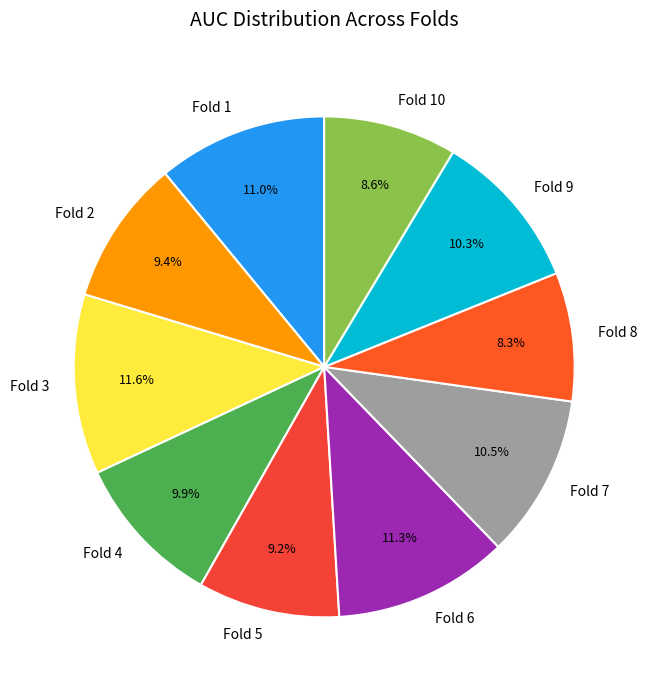

What percentage do Fold 1 and Fold 10 together represent?

19.6%